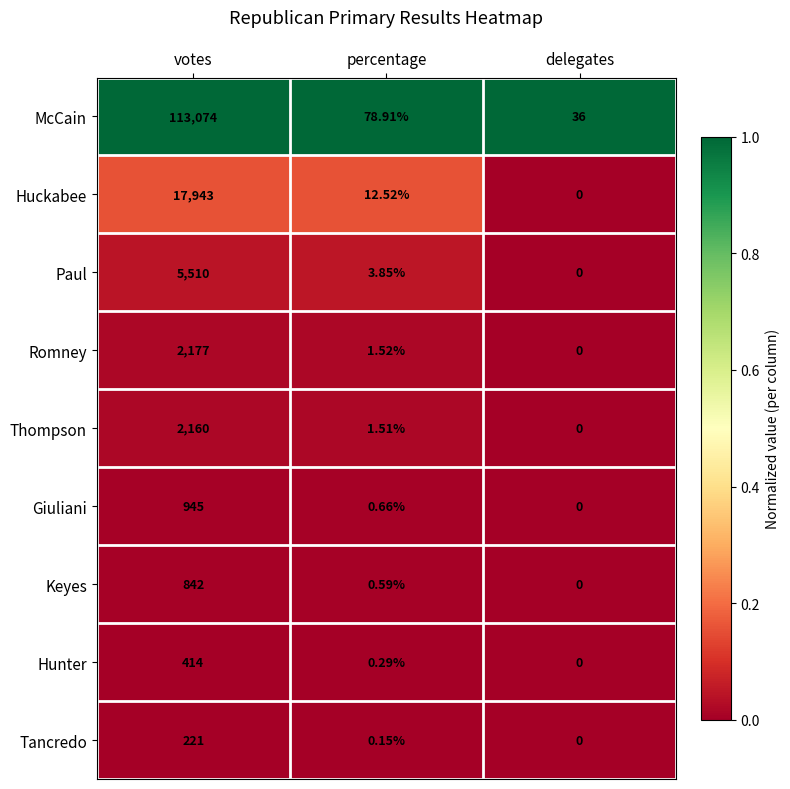

Which series has the largest total across all categories?

McCain